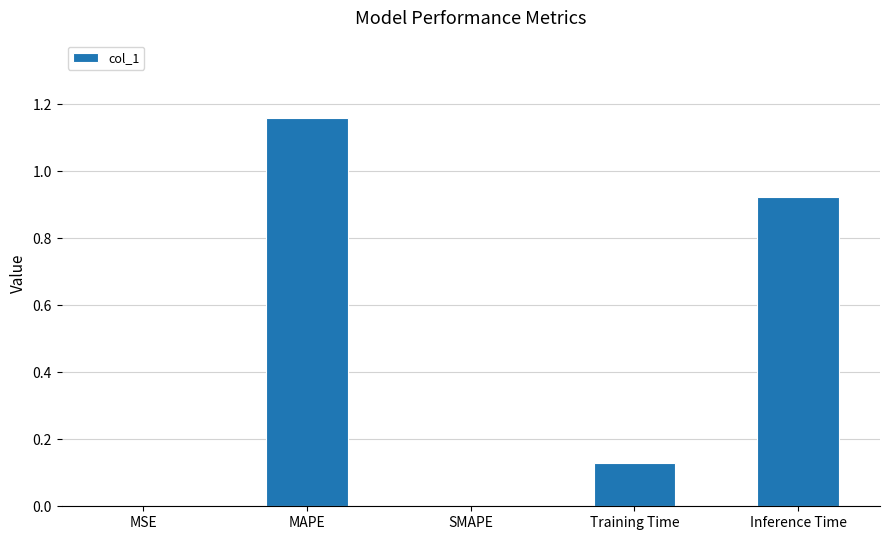

Is it true that the value at SMAPE is -0.6?

False